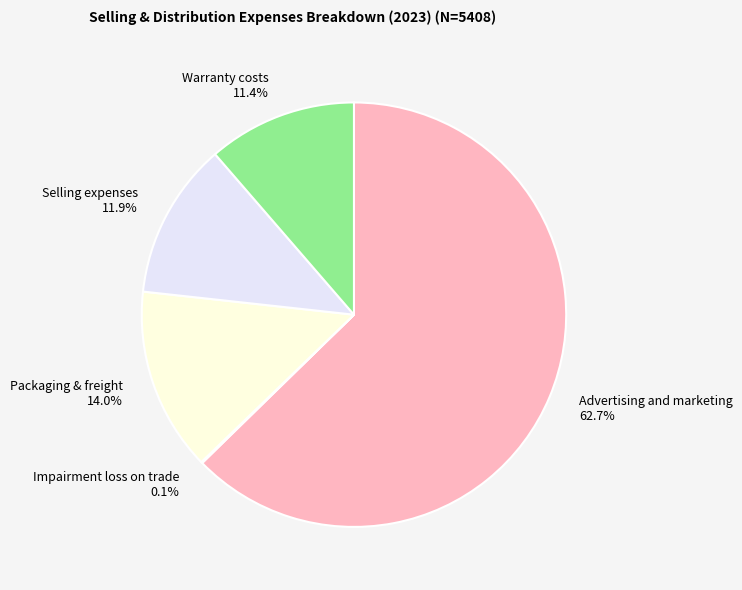

To the nearest percent, what is the difference between the largest and smallest slice percentages?

63%